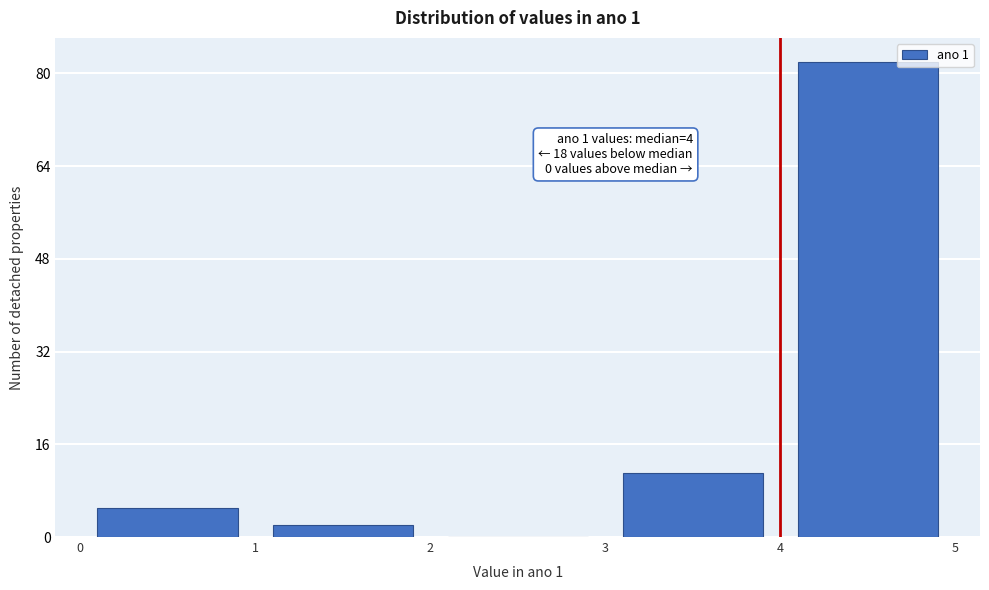

Over which range of the x-axis is the bar tallest?

4 to 5